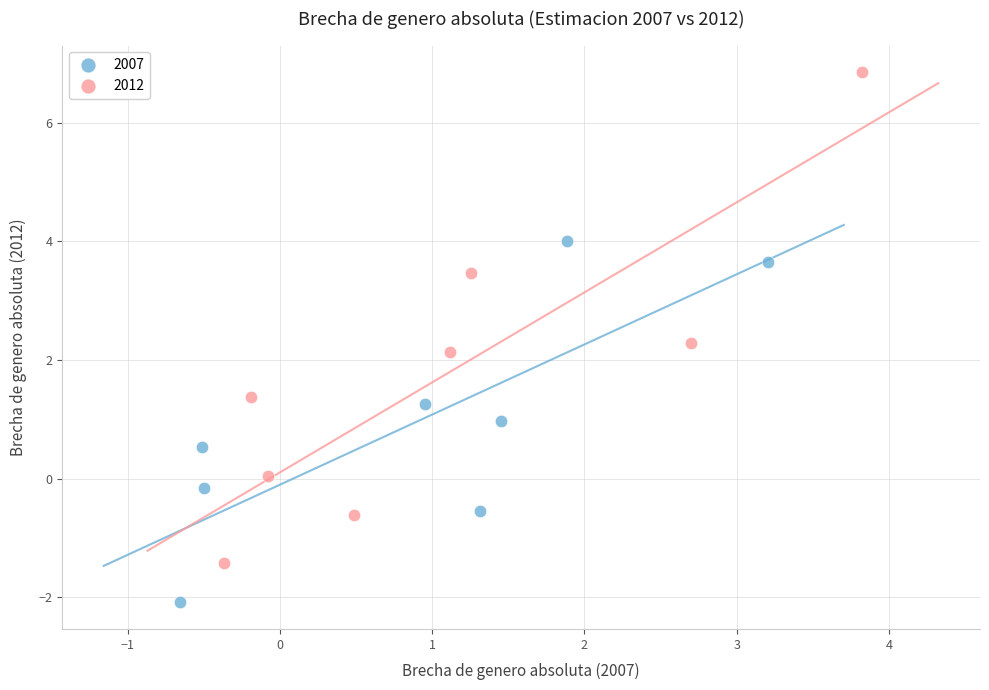

Which series reaches the maximum Y coordinate?

2012